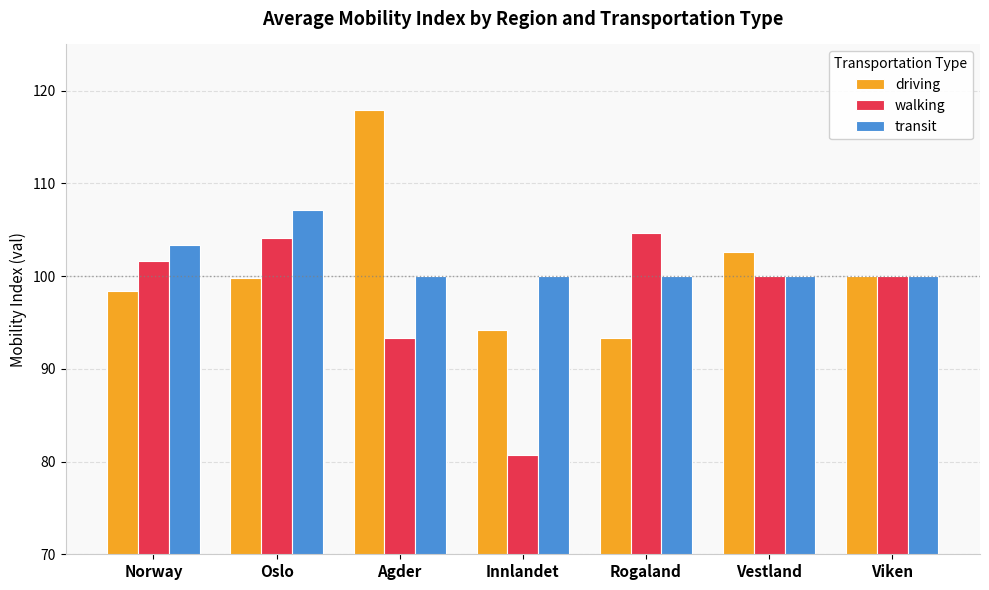

The value of driving at Norway is 98.4. True or false?

True